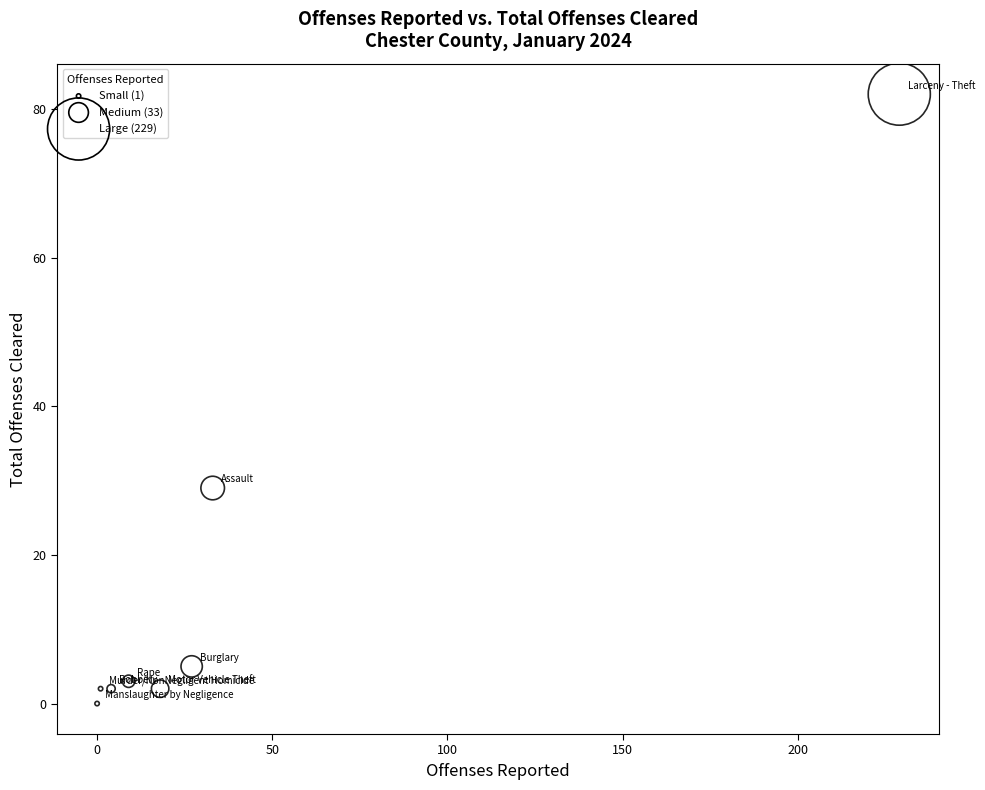

What Y value in the scatter plot is closest to 41?

29